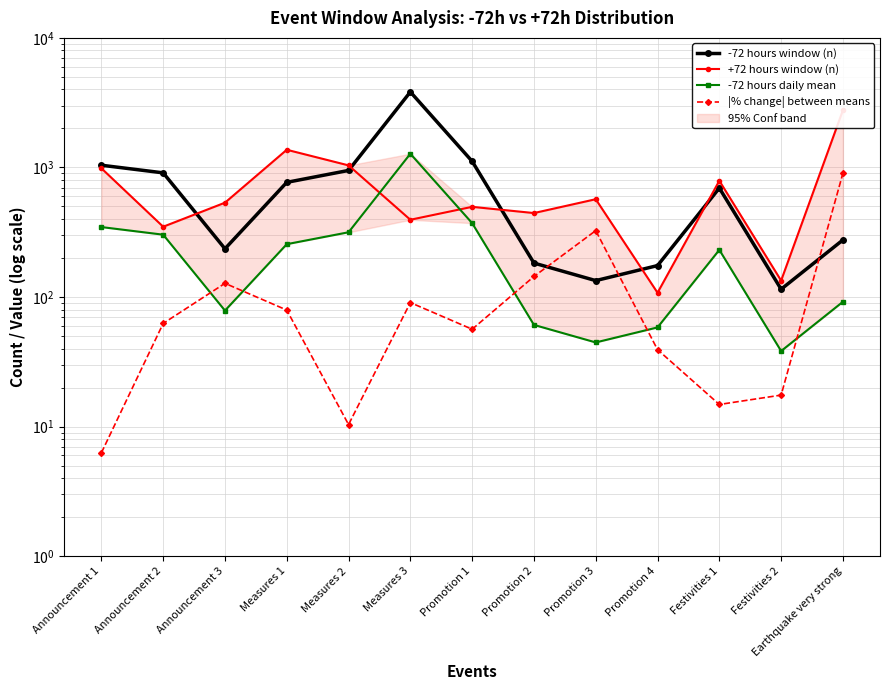

True or false: +72 hours window (n) has a value of 497.0 at Promotion 1.

True